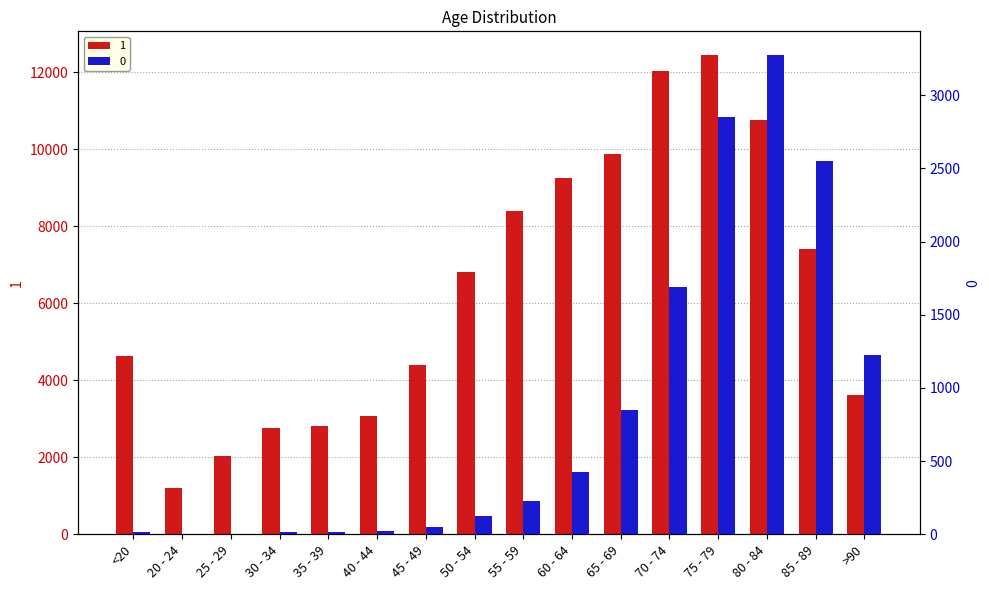

How many bars are there in each group?

2